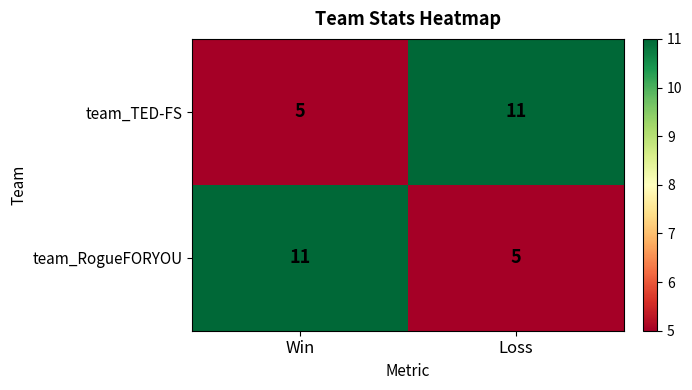

True or false: team_RogueFORYOU has a value of 5 at Loss.

True